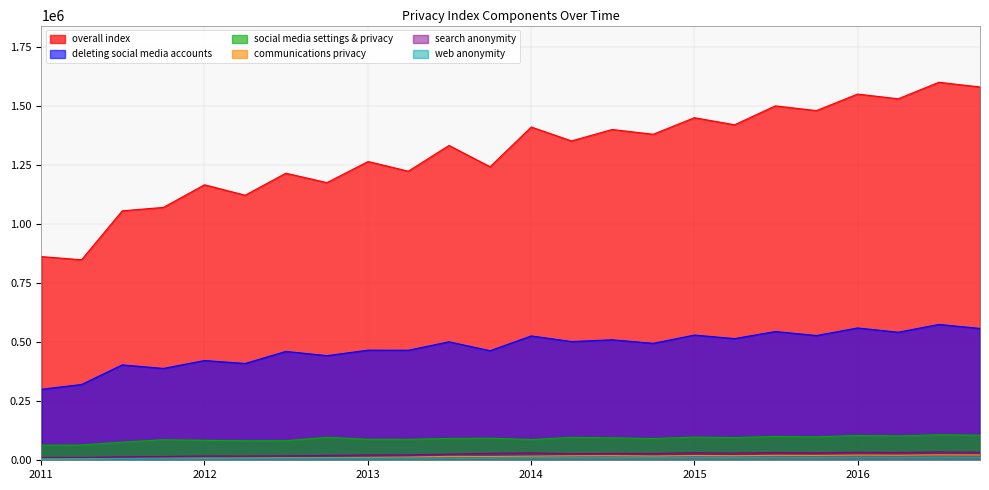

True or false: overall index and social media settings & privacy intersect in this chart.

False